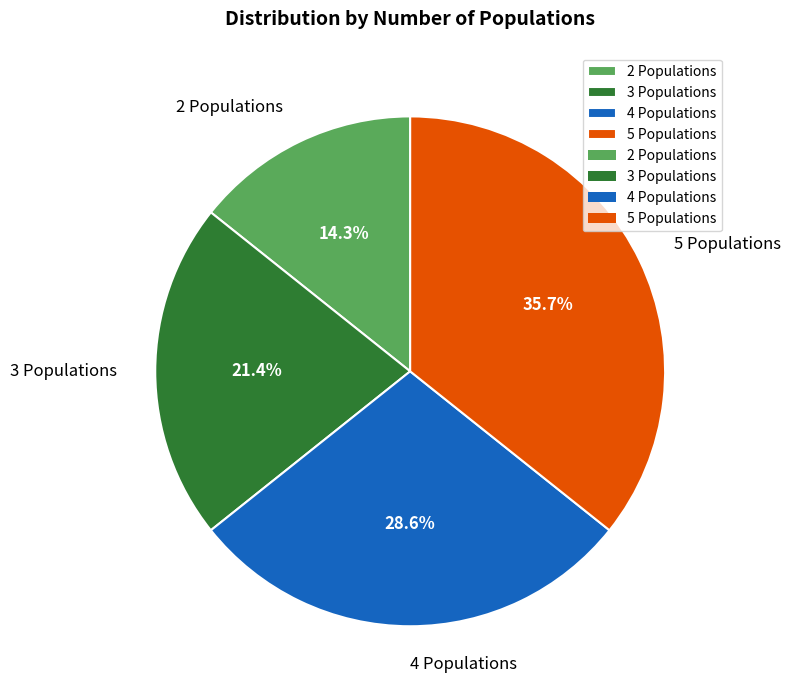

To the nearest percent, what is the difference between the 4 Populations and 2 Populations slice percentages?

14%